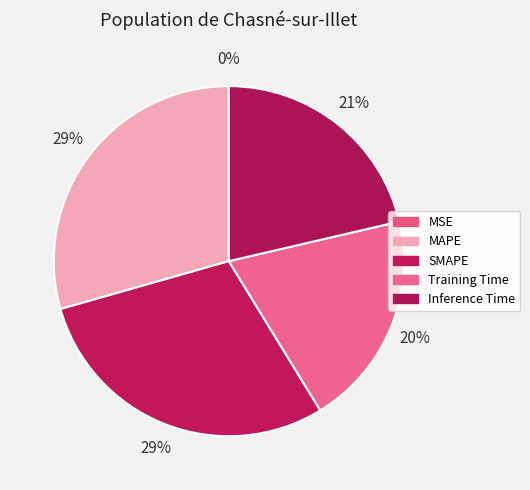

Is it true that Inference Time is 21% of the pie?

True